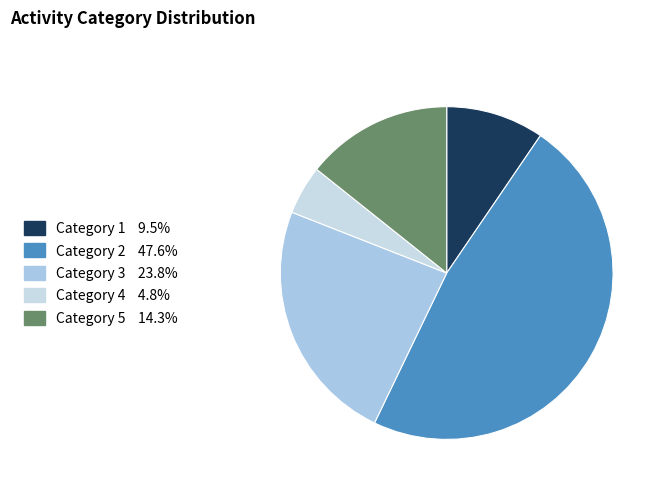

To the nearest percent, what is the difference between the largest and smallest slice percentages?

43%